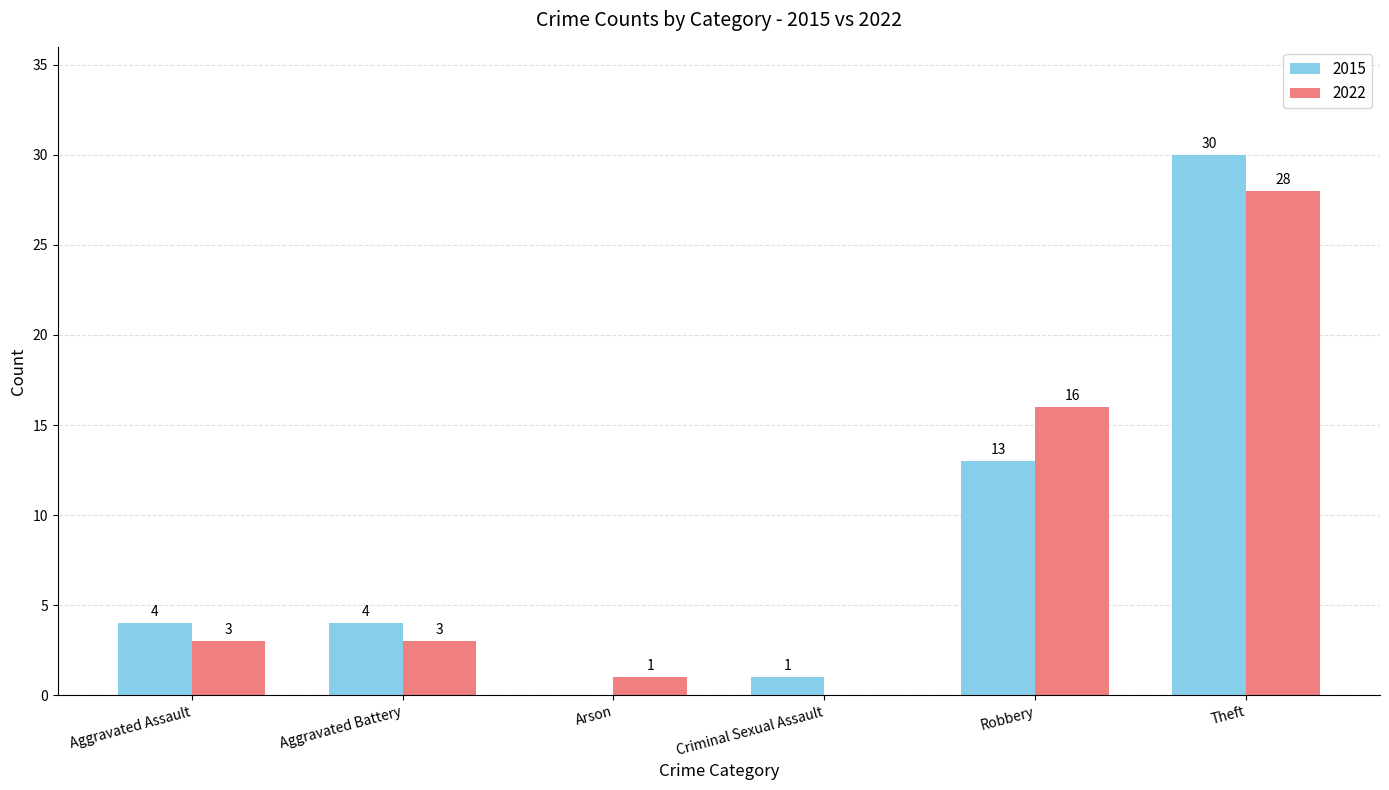

Between Aggravated Assault and Robbery, which series saw the biggest shift?

2022